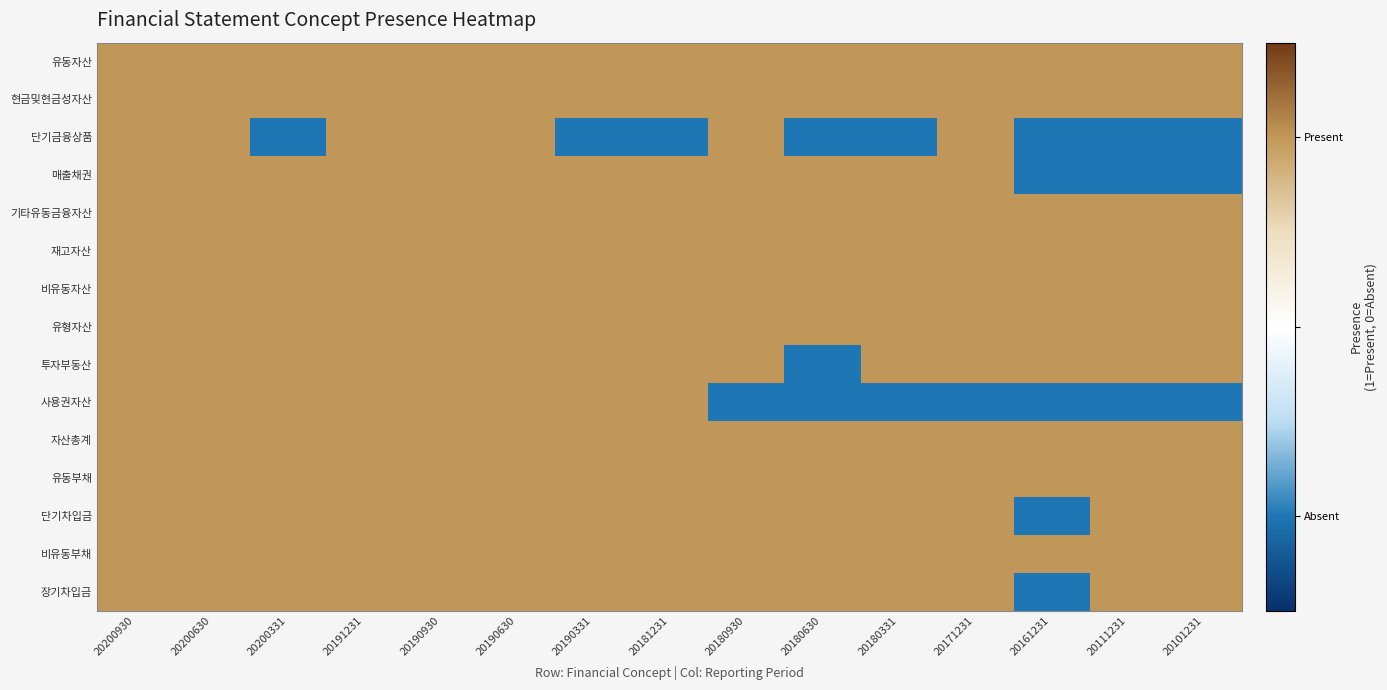

Reading left to right, transcribe all the data shown in this chart.

유동자산: 20200930=1.5	20200630=1.5	20200331=1.5	20191231=1.5	20190930=1.5	20190630=1.5	20190331=1.5	20181231=1.5	20180930=1.5	20180630=1.5	20180331=1.5	20171231=1.5	20161231=1.5	20111231=1.5	20101231=1.5
현금및현금성자산: 20200930=1.5	20200630=1.5	20200331=1.5	20191231=1.5	20190930=1.5	20190630=1.5	20190331=1.5	20181231=1.5	20180930=1.5	20180630=1.5	20180331=1.5	20171231=1.5	20161231=1.5	20111231=1.5	20101231=1.5
단기금융상품: 20200930=1.5	20200630=1.5	20200331=-0.5	20191231=1.5	20190930=1.5	20190630=1.5	20190331=-0.5	20181231=-0.5	20180930=1.5	20180630=-0.5	20180331=-0.5	20171231=1.5	20161231=-0.5	20111231=-0.5	20101231=-0.5
매출채권: 20200930=1.5	20200630=1.5	20200331=1.5	20191231=1.5	20190930=1.5	20190630=1.5	20190331=1.5	20181231=1.5	20180930=1.5	20180630=1.5	20180331=1.5	20171231=1.5	20161231=-0.5	20111231=-0.5	20101231=-0.5
기타유동금융자산: 20200930=1.5	20200630=1.5	20200331=1.5	20191231=1.5	20190930=1.5	20190630=1.5	20190331=1.5	20181231=1.5	20180930=1.5	20180630=1.5	20180331=1.5	20171231=1.5	20161231=1.5	20111231=1.5	20101231=1.5
재고자산: 20200930=1.5	20200630=1.5	20200331=1.5	20191231=1.5	20190930=1.5	20190630=1.5	20190331=1.5	20181231=1.5	20180930=1.5	20180630=1.5	20180331=1.5	20171231=1.5	20161231=1.5	20111231=1.5	20101231=1.5
비유동자산: 20200930=1.5	20200630=1.5	20200331=1.5	20191231=1.5	20190930=1.5	20190630=1.5	20190331=1.5	20181231=1.5	20180930=1.5	20180630=1.5	20180331=1.5	20171231=1.5	20161231=1.5	20111231=1.5	20101231=1.5
유형자산: 20200930=1.5	20200630=1.5	20200331=1.5	20191231=1.5	20190930=1.5	20190630=1.5	20190331=1.5	20181231=1.5	20180930=1.5	20180630=1.5	20180331=1.5	20171231=1.5	20161231=1.5	20111231=1.5	20101231=1.5
투자부동산: 20200930=1.5	20200630=1.5	20200331=1.5	20191231=1.5	20190930=1.5	20190630=1.5	20190331=1.5	20181231=1.5	20180930=1.5	20180630=-0.5	20180331=1.5	20171231=1.5	20161231=1.5	20111231=1.5	20101231=1.5
사용권자산: 20200930=1.5	20200630=1.5	20200331=1.5	20191231=1.5	20190930=1.5	20190630=1.5	20190331=1.5	20181231=1.5	20180930=-0.5	20180630=-0.5	20180331=-0.5	20171231=-0.5	20161231=-0.5	20111231=-0.5	20101231=-0.5
자산총계: 20200930=1.5	20200630=1.5	20200331=1.5	20191231=1.5	20190930=1.5	20190630=1.5	20190331=1.5	20181231=1.5	20180930=1.5	20180630=1.5	20180331=1.5	20171231=1.5	20161231=1.5	20111231=1.5	20101231=1.5
유동부채: 20200930=1.5	20200630=1.5	20200331=1.5	20191231=1.5	20190930=1.5	20190630=1.5	20190331=1.5	20181231=1.5	20180930=1.5	20180630=1.5	20180331=1.5	20171231=1.5	20161231=1.5	20111231=1.5	20101231=1.5
단기차입금: 20200930=1.5	20200630=1.5	20200331=1.5	20191231=1.5	20190930=1.5	20190630=1.5	20190331=1.5	20181231=1.5	20180930=1.5	20180630=1.5	20180331=1.5	20171231=1.5	20161231=-0.5	20111231=1.5	20101231=1.5
비유동부채: 20200930=1.5	20200630=1.5	20200331=1.5	20191231=1.5	20190930=1.5	20190630=1.5	20190331=1.5	20181231=1.5	20180930=1.5	20180630=1.5	20180331=1.5	20171231=1.5	20161231=1.5	20111231=1.5	20101231=1.5
장기차입금: 20200930=1.5	20200630=1.5	20200331=1.5	20191231=1.5	20190930=1.5	20190630=1.5	20190331=1.5	20181231=1.5	20180930=1.5	20180630=1.5	20180331=1.5	20171231=1.5	20161231=-0.5	20111231=1.5	20101231=1.5